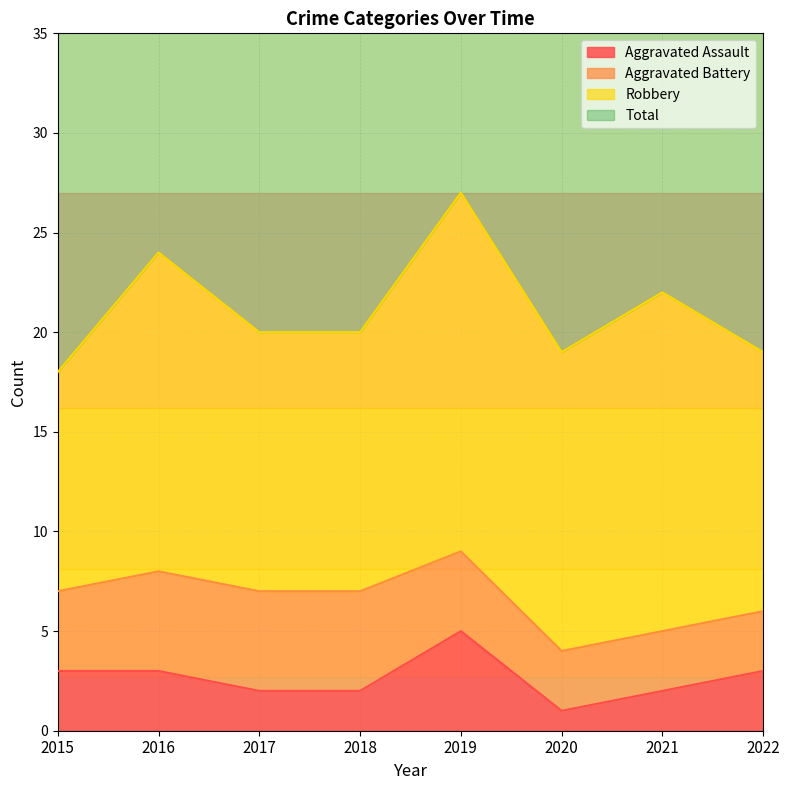

Which series has the largest total across all categories?

Total